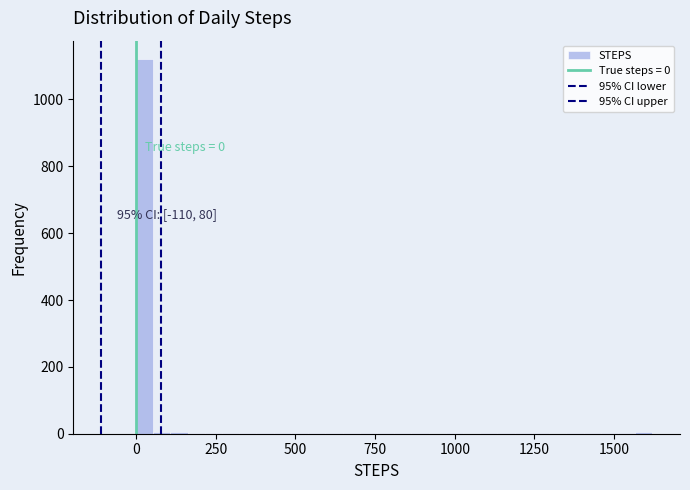

Read against the x-axis, roughly where is the centre of the tallest bar?

50